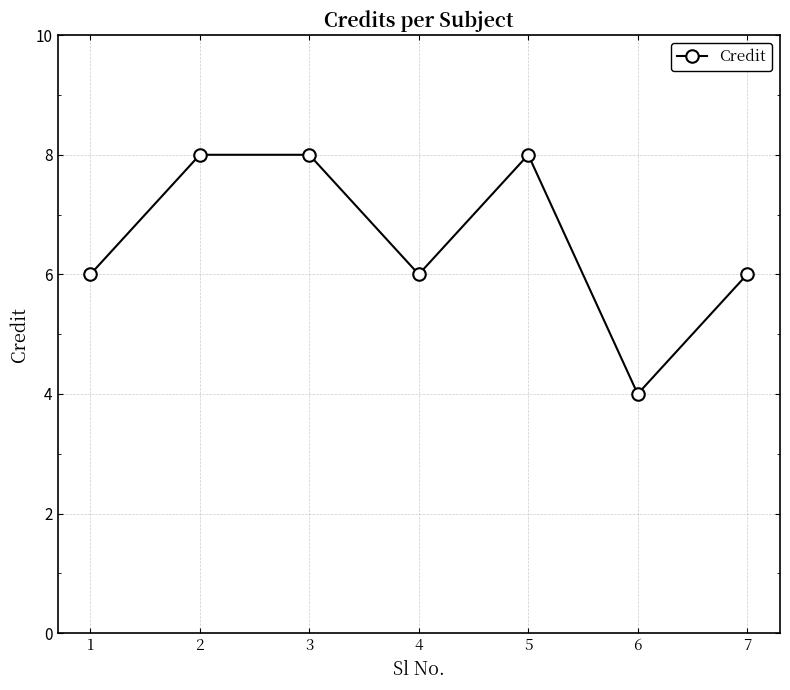

What is the sum of all values?

46